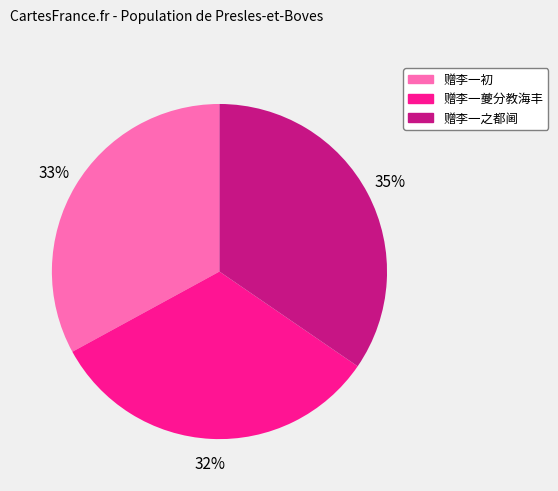

Is there any slice that represents more than half of the pie?

No